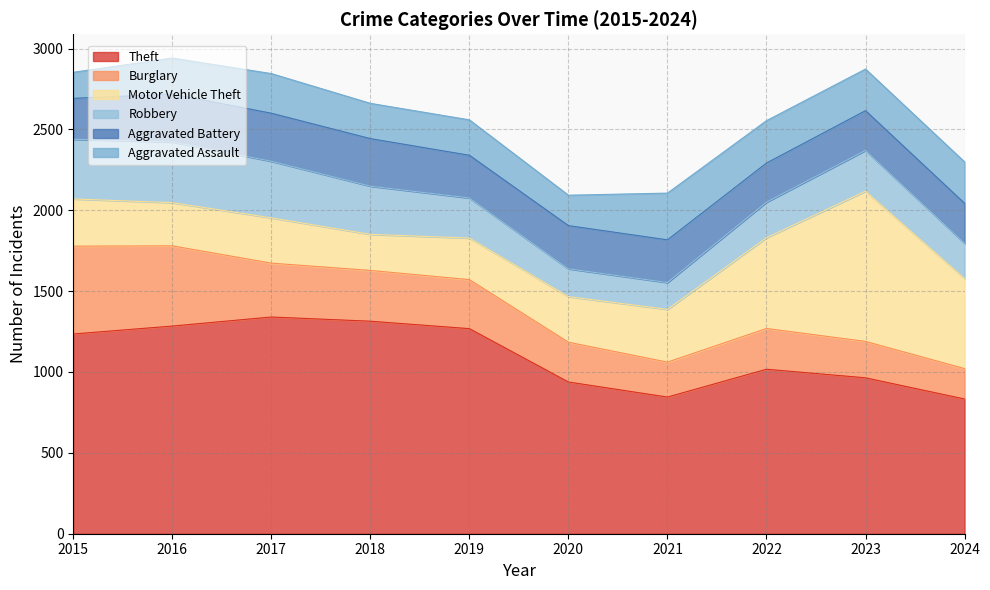

What is the sum of all Aggravated Battery values?

2670